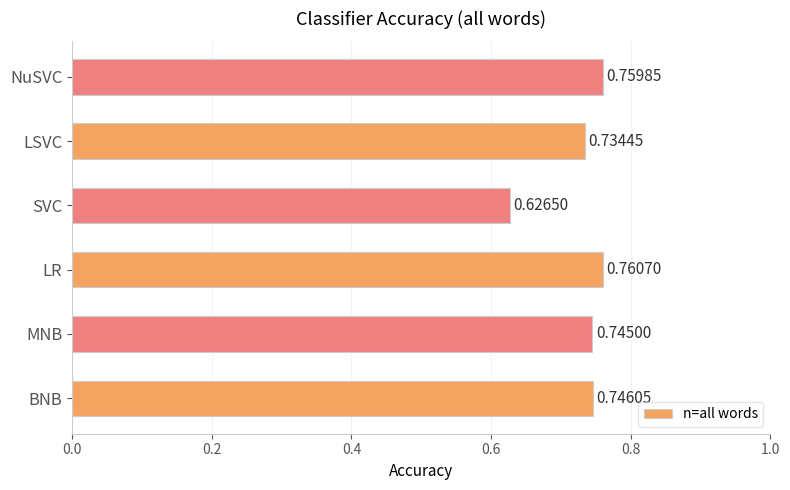

List the labels in order of value, smallest first.

SVC, LSVC, MNB, BNB, NuSVC, LR